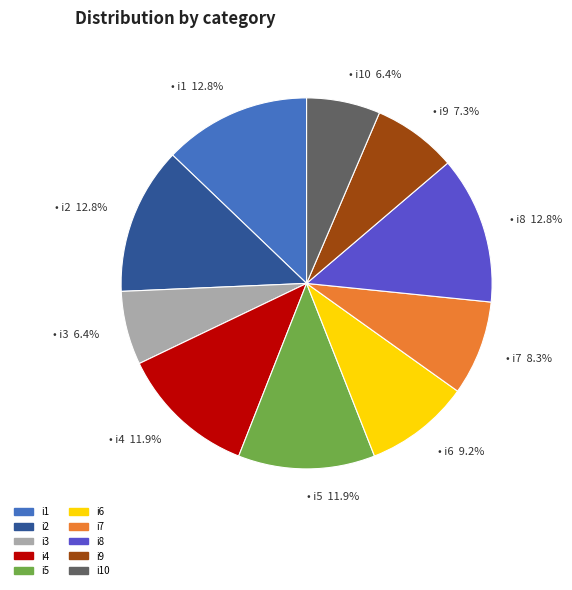

How much of the chart is everything except i9?

92.7%